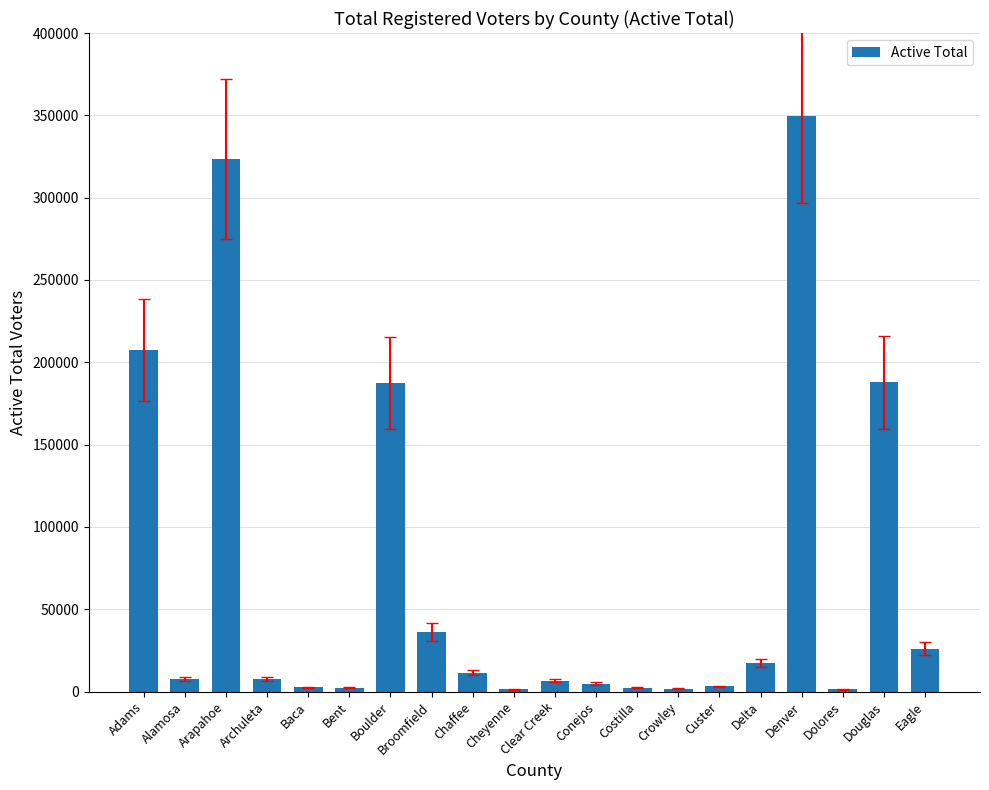

What is the value of the 7th bar from the left?

187402